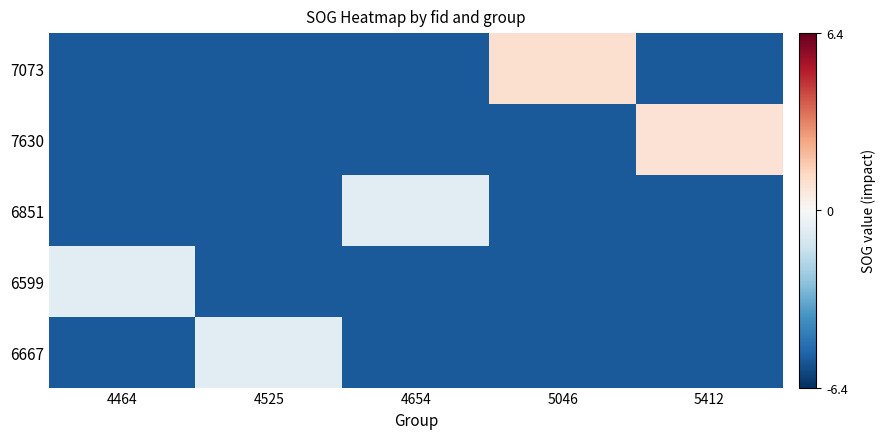

Reading left to right, what are all the values shown in this chart?

7073: 4464=-5.4	4525=-5.4	4654=-5.4	5046=1.0	5412=-5.4
7630: 4464=-5.4	4525=-5.4	4654=-5.4	5046=-5.4	5412=0.9
6851: 4464=-5.4	4525=-5.4	4654=-0.7	5046=-5.4	5412=-5.4
6599: 4464=-0.7	4525=-5.4	4654=-5.4	5046=-5.4	5412=-5.4
6667: 4464=-5.4	4525=-0.7	4654=-5.4	5046=-5.4	5412=-5.4